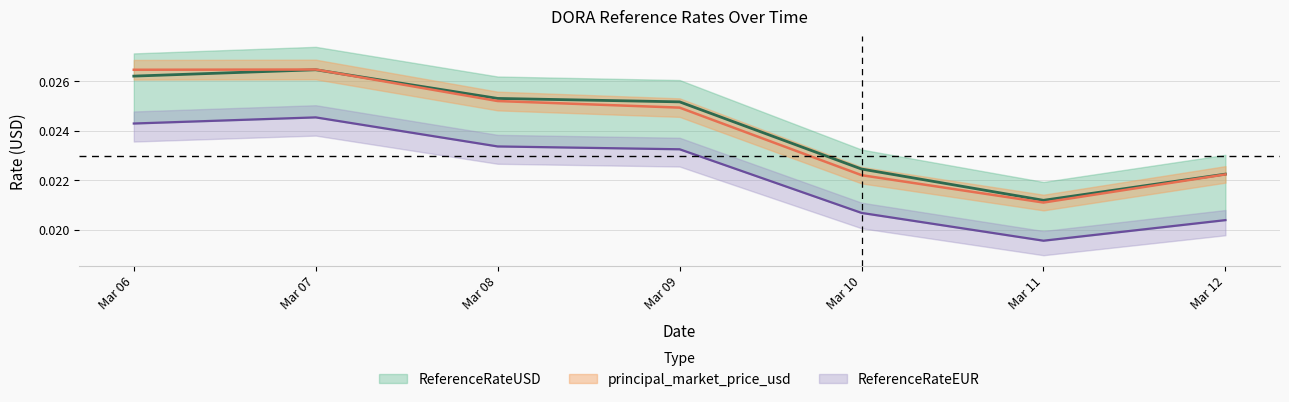

True or false: ReferenceRateEUR and ReferenceRateUSD intersect in this chart.

False